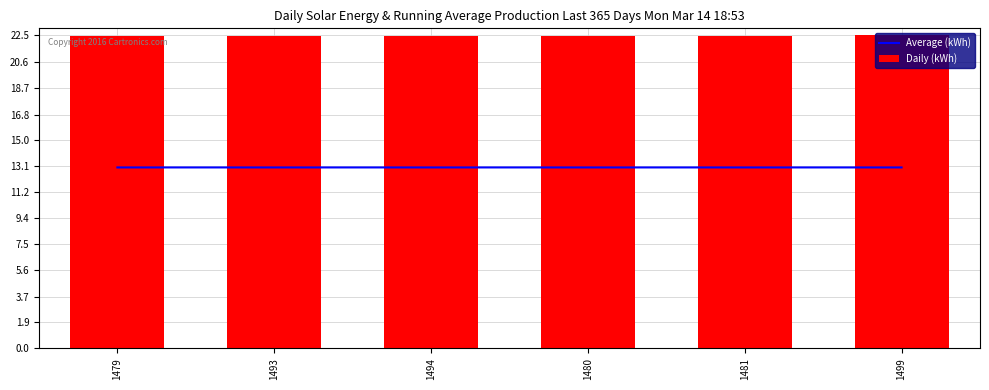

Count the number of categories in the chart.

6